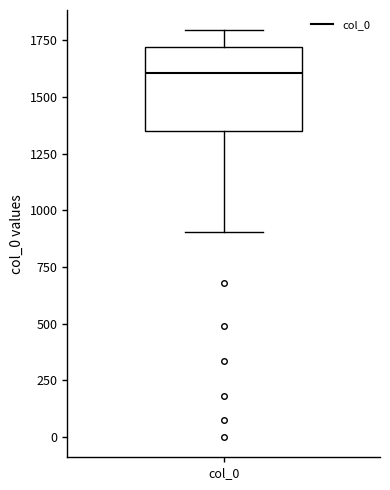

Transcribe this box plot: give where the median line is, the range the box spans, and where the two whiskers end, as read against the y-axis. The values are not printed on the chart, so give them approximately, as read against the axis.

median 1600, box 1350 to 1700, whiskers 900 to 1800